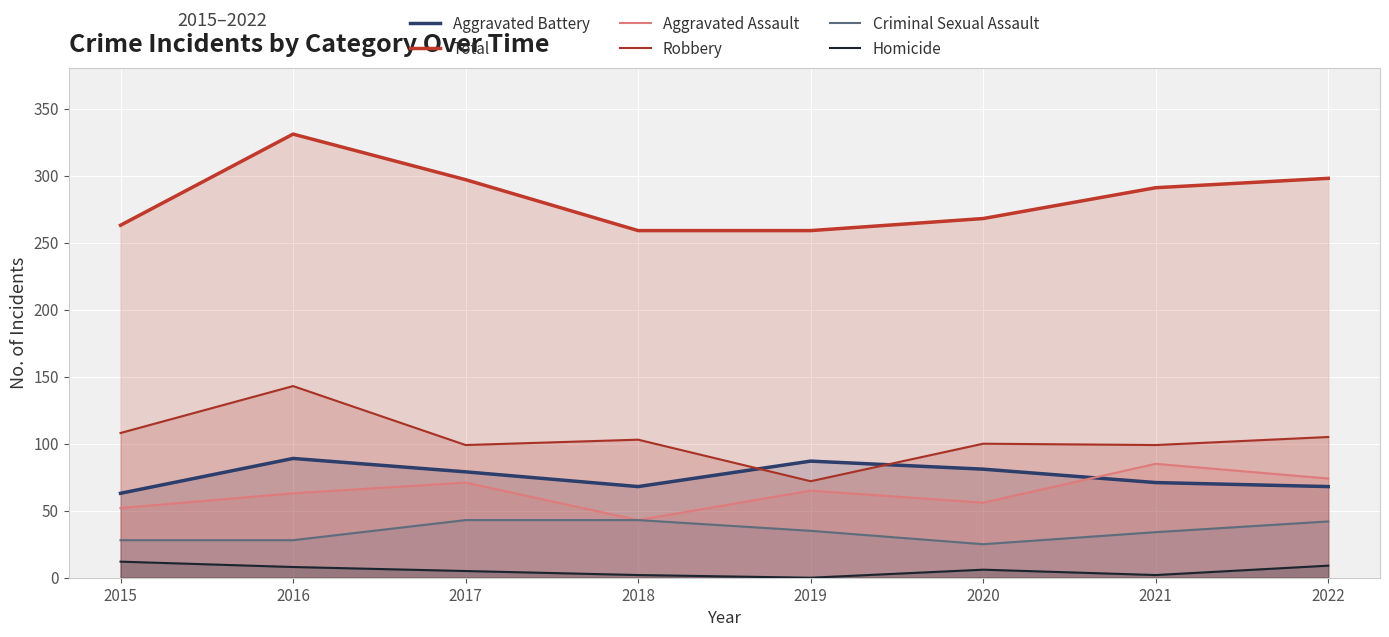

Does the chart display data point markers on the line(s)?

No